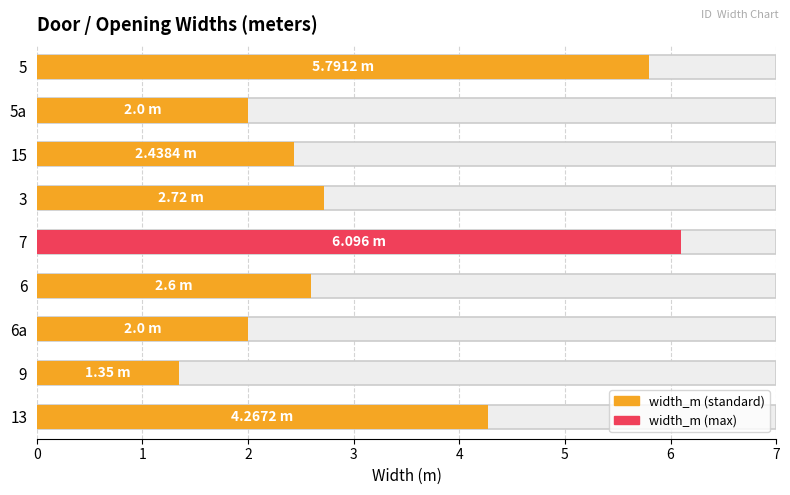

What is the smallest value displayed?

1.4